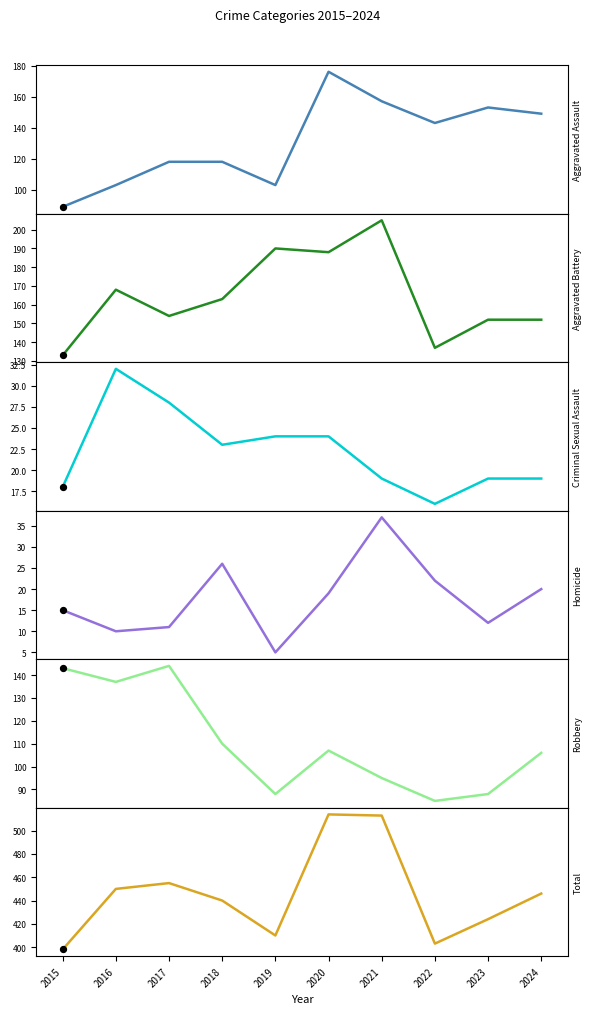

Which series reaches the minimum Y coordinate?

Homicide